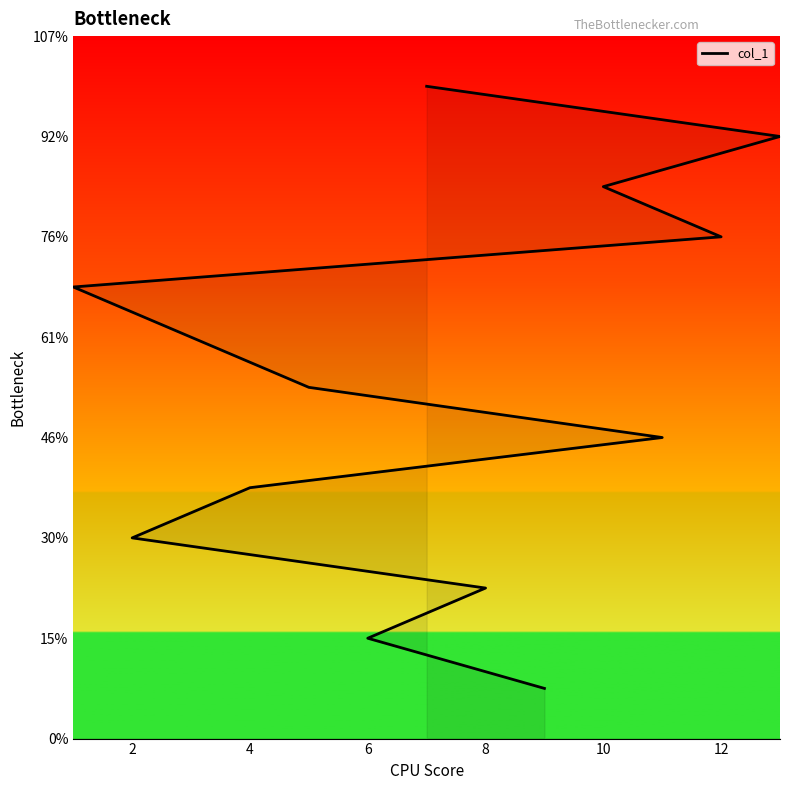

What is the label of the 11th point from the right?

8